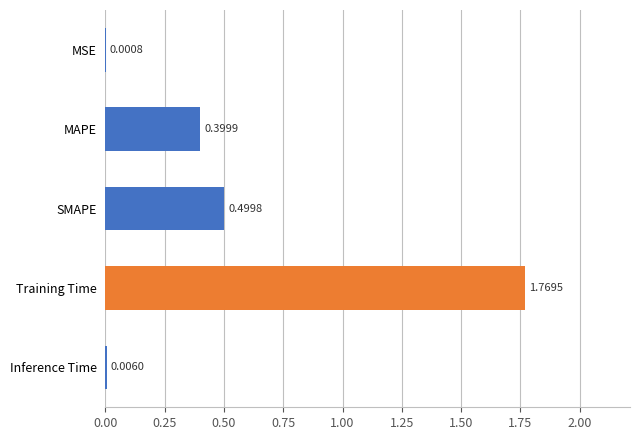

Between Inference Time and MSE, which is larger?

Inference Time